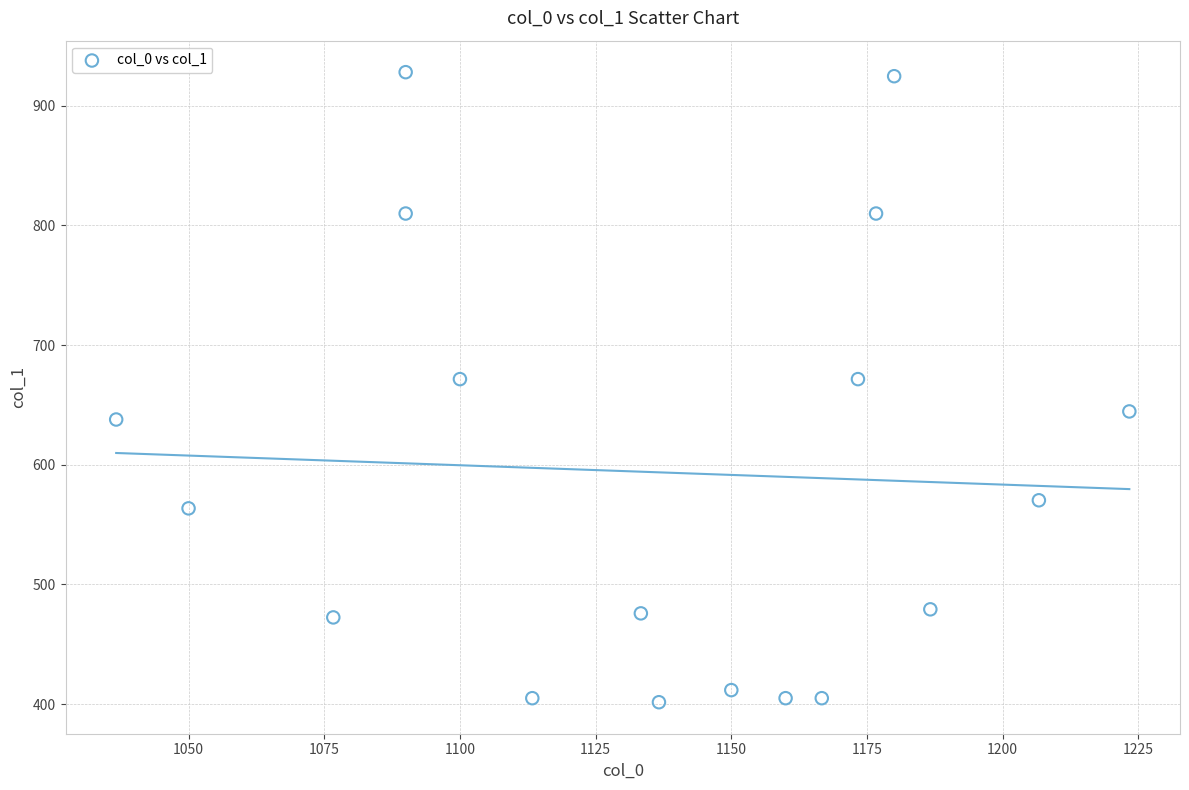

What is the range of Y values (max minus min)?

526.5